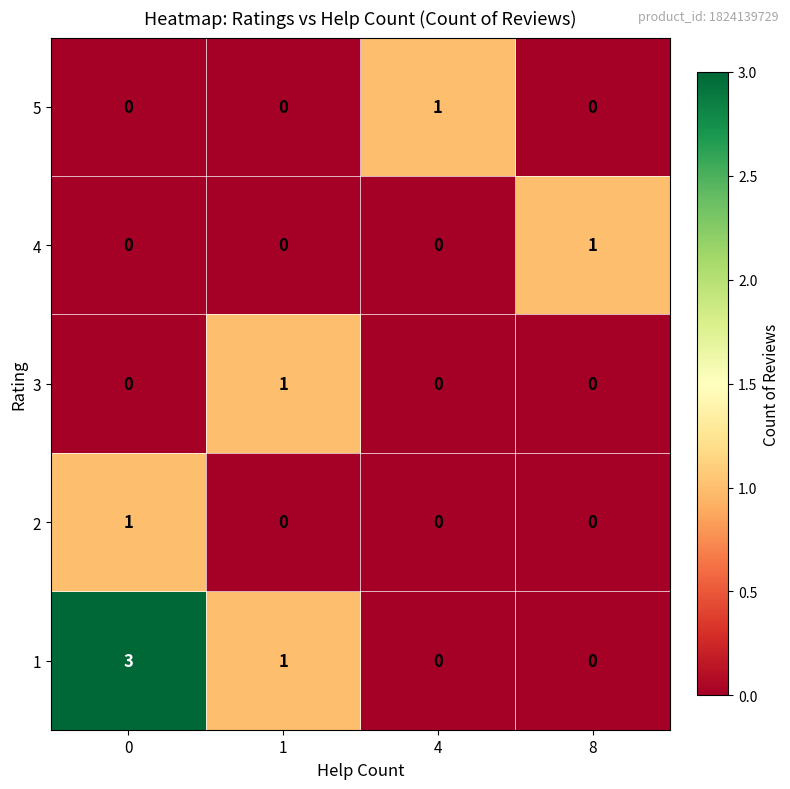

The value of 5 at 8 is 0. True or false?

True